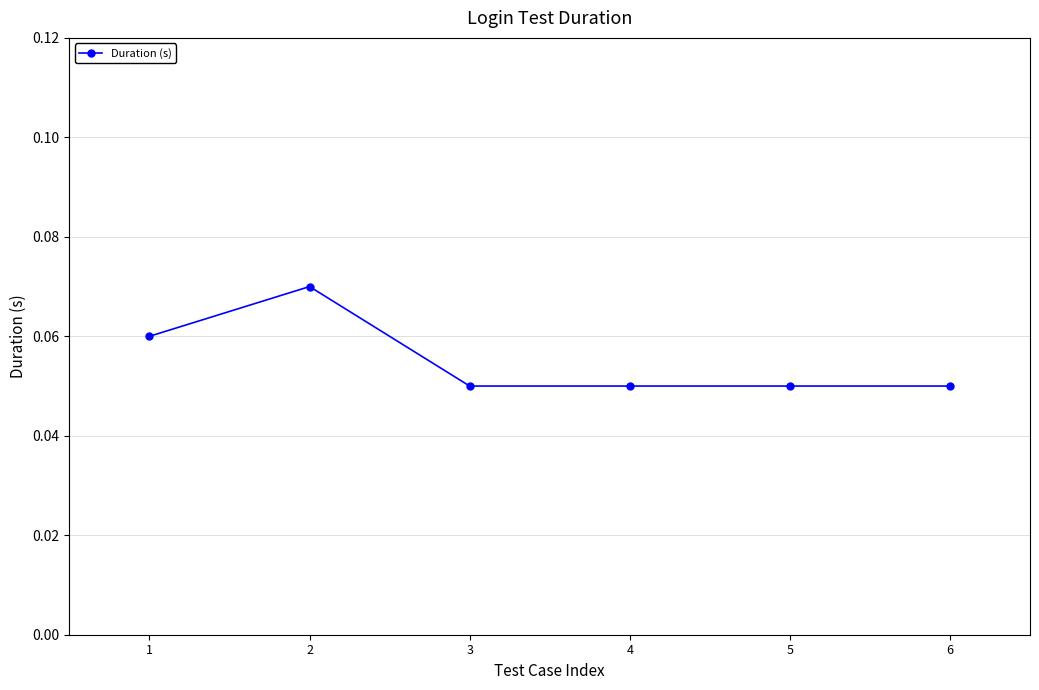

How many values are between 0 and 1?

6